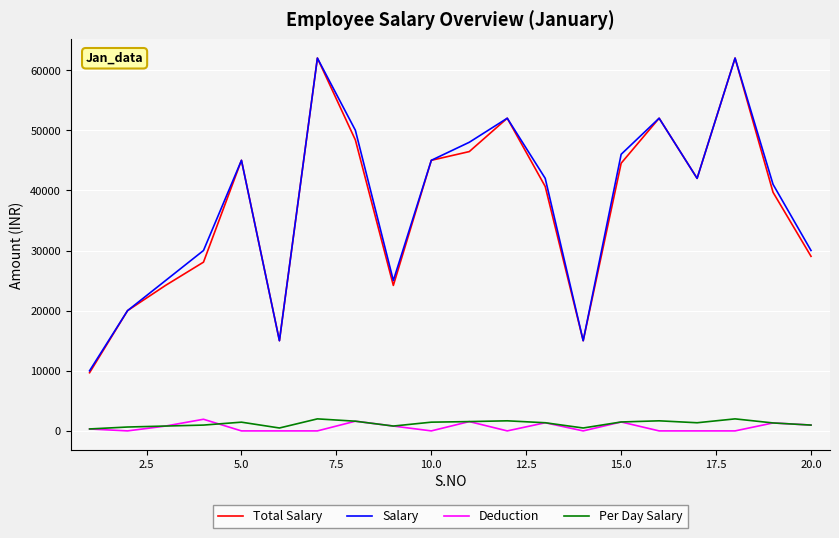

What is the minimum value for Salary?

10000.0